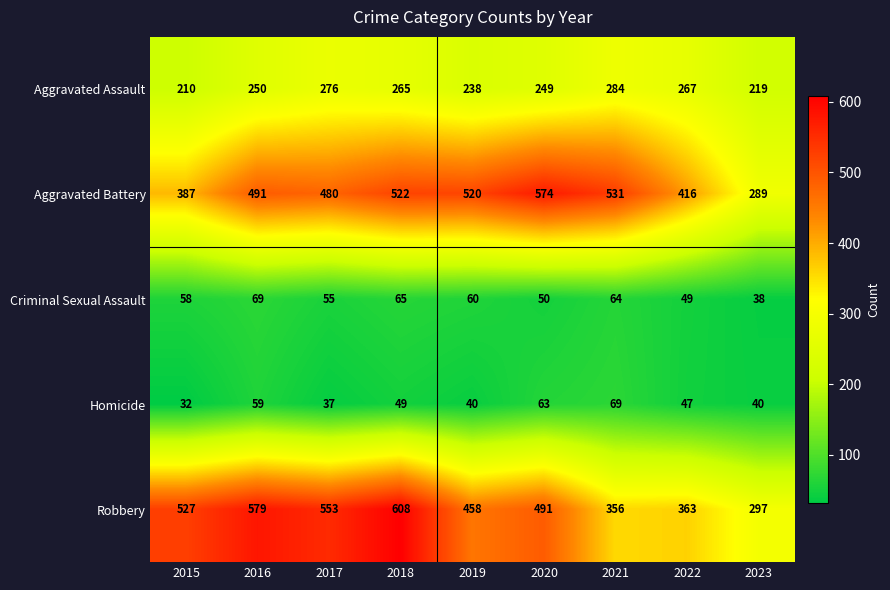

Which series has the largest total across all categories?

Robbery